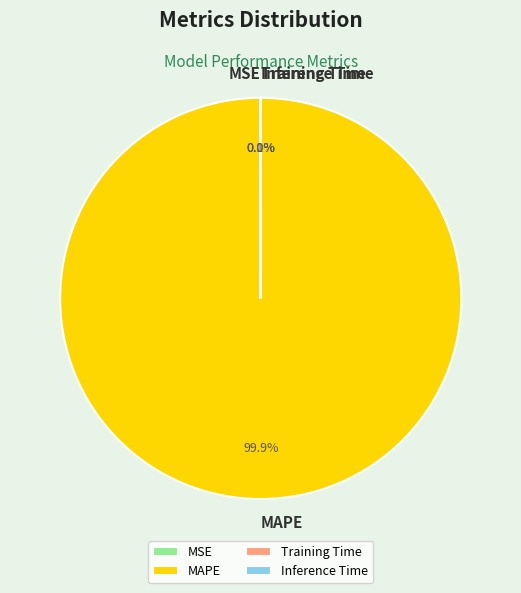

What percentage is the MAPE slice, to the nearest percent?

100%